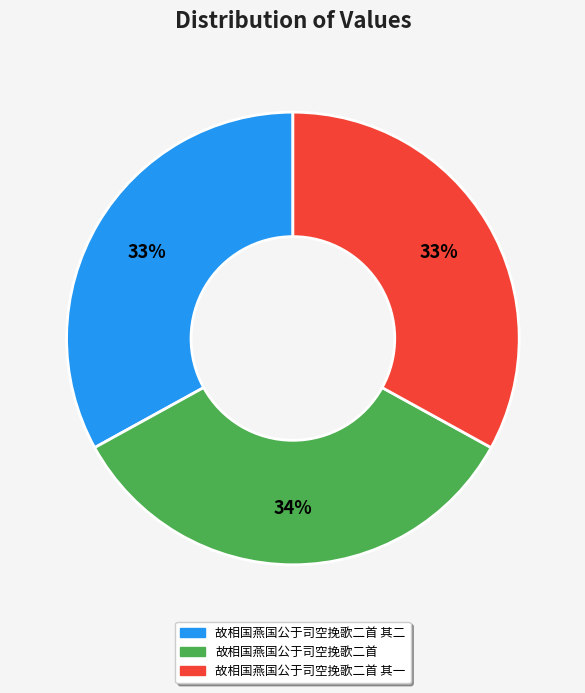

What is the ratio of the value at 故相国燕国公于司空挽歌二首 to the value at 故相国燕国公于司空挽歌二首 其一?

1.0